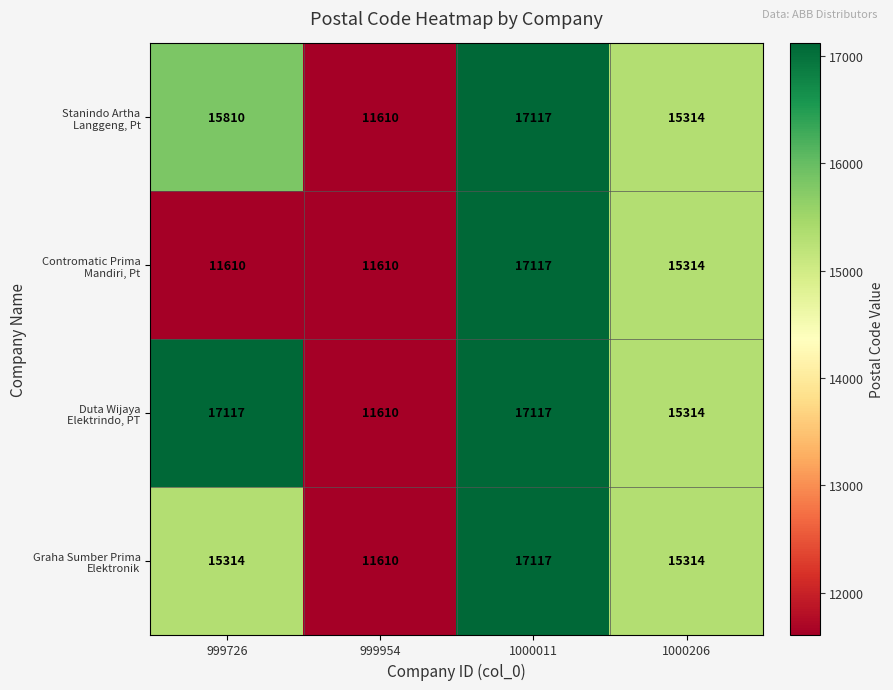

What is the minimum value shown in the chart?

11610